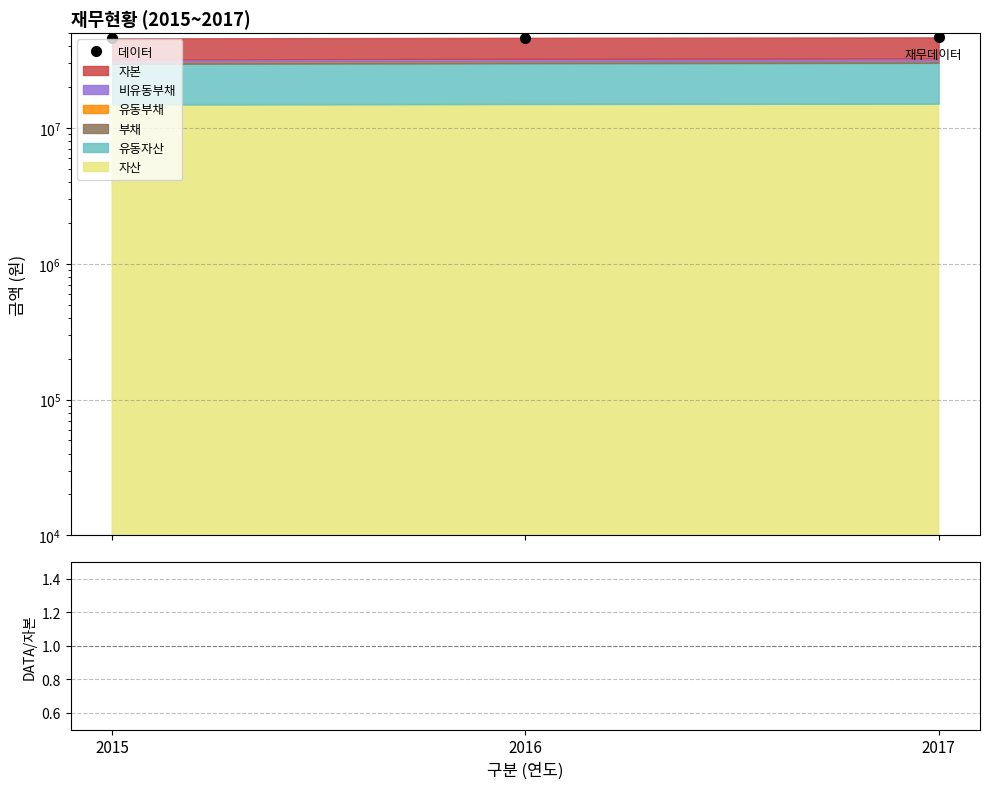

The DATA/자본 series shows 2.3 at 2016. True or false?

False